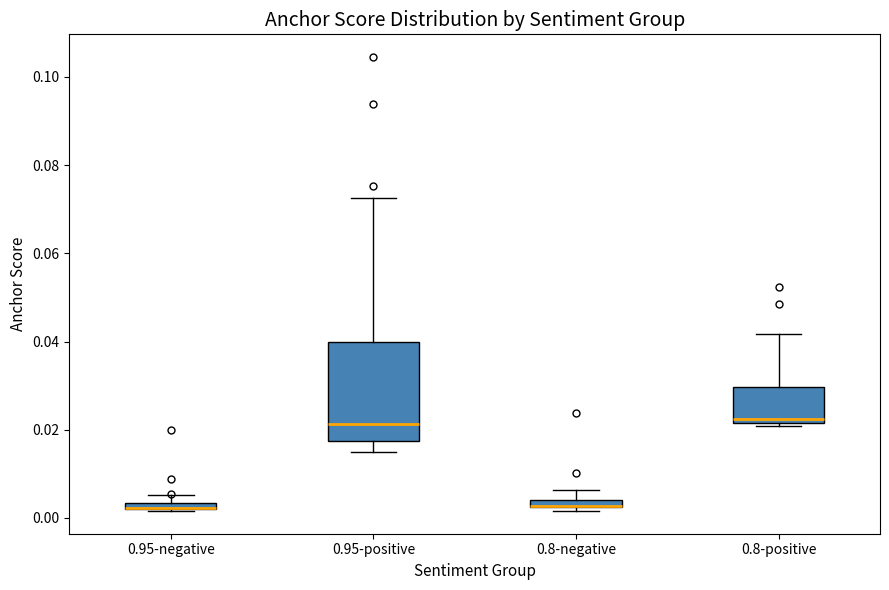

Comparing the boxes themselves (not the whiskers), which one is the tallest?

0.95-positive